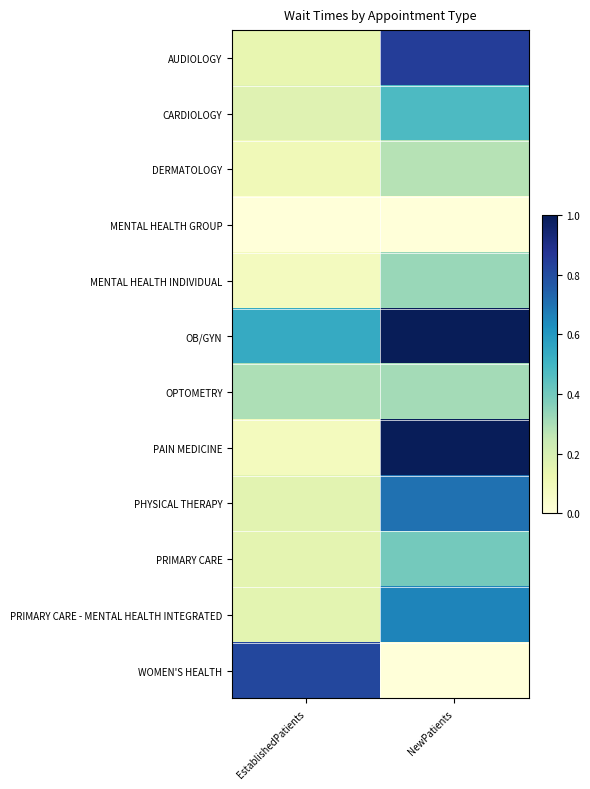

Reading left to right, extract all data points from this chart.

AUDIOLOGY: EstablishedPatients=0.1	NewPatients=0.8
CARDIOLOGY: EstablishedPatients=0.2	NewPatients=0.5
DERMATOLOGY: EstablishedPatients=0.1	NewPatients=0.3
MENTAL HEALTH GROUP: EstablishedPatients=0.0	NewPatients=0.0
MENTAL HEALTH INDIVIDUAL: EstablishedPatients=0.1	NewPatients=0.3
OB/GYN: EstablishedPatients=0.5	NewPatients=1.0
OPTOMETRY: EstablishedPatients=0.3	NewPatients=0.3
PAIN MEDICINE: EstablishedPatients=0.1	NewPatients=1.0
PHYSICAL THERAPY: EstablishedPatients=0.2	NewPatients=0.7
PRIMARY CARE: EstablishedPatients=0.2	NewPatients=0.4
PRIMARY CARE - MENTAL HEALTH INTEGRATED: EstablishedPatients=0.2	NewPatients=0.7
WOMEN'S HEALTH: EstablishedPatients=0.8	NewPatients=0.0